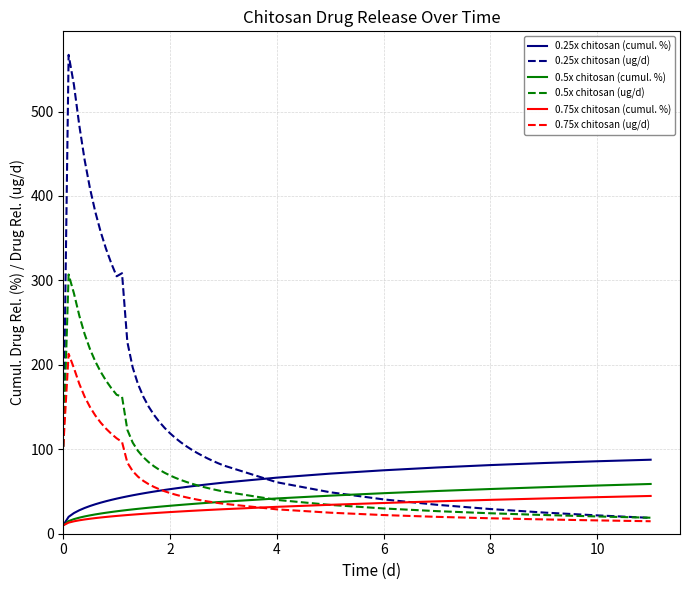

Which series has the largest range (max minus min)?

0.25x chitosan (ug/d)